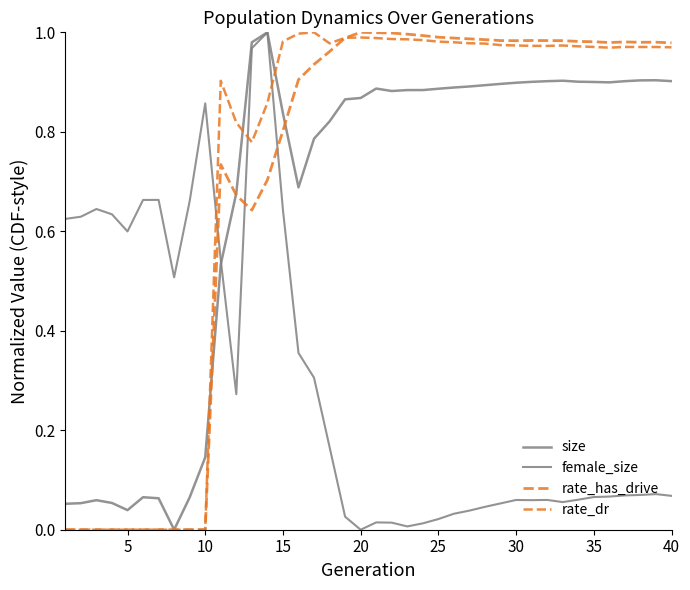

Is this an area chart (filled region under the line)?

No